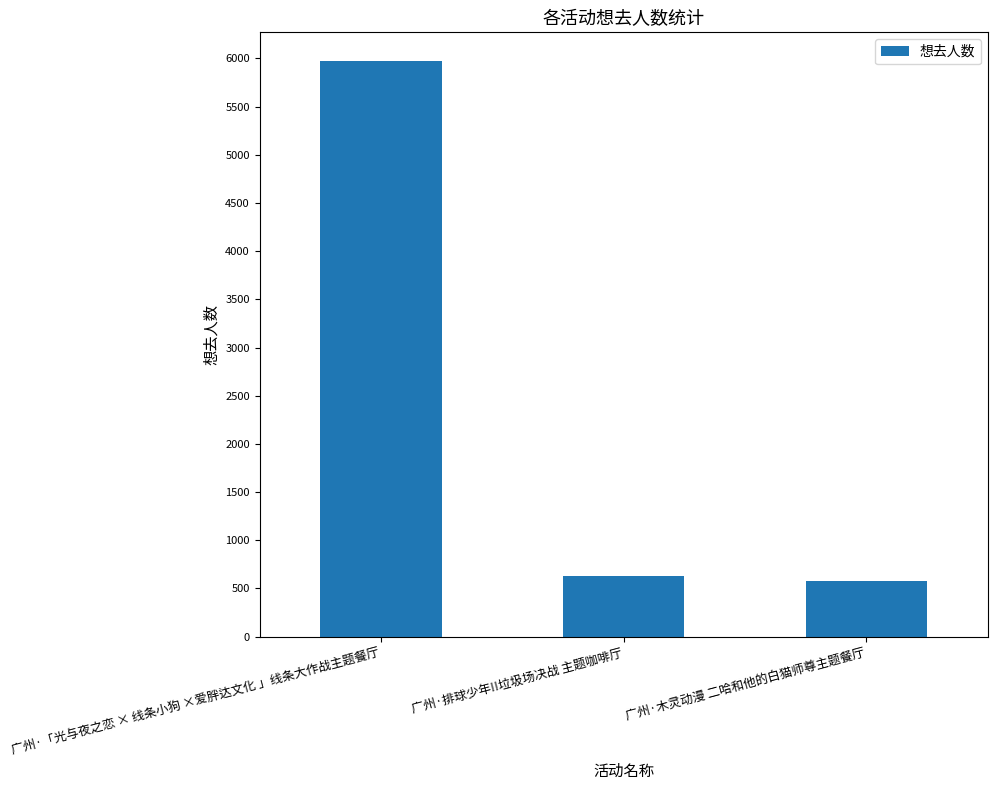

What is the sum of the values at 广州·「光与夜之恋 × 线条小狗 ×爱胖达文化 」线条大作战主题餐厅 and 广州·木灵动漫 二哈和他的白猫师尊主题餐厅?

6551